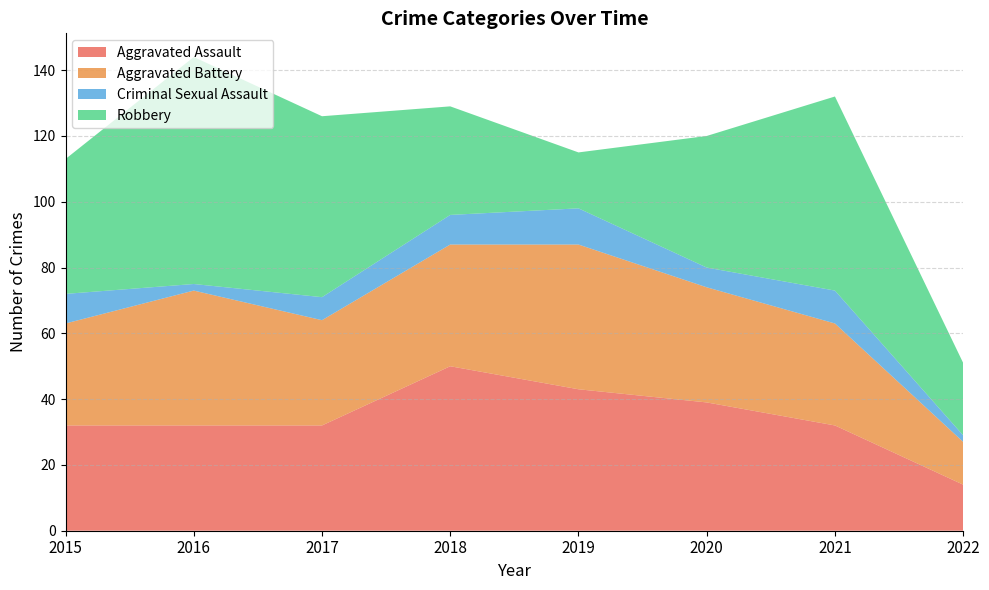

Reading left to right, list all the values displayed in this chart.

Aggravated Assault: 2015=32	2016=32	2017=32	2018=50	2019=43	2020=39	2021=32	2022=14
Aggravated Battery: 2015=31	2016=41	2017=32	2018=37	2019=44	2020=35	2021=31	2022=13
Criminal Sexual Assault: 2015=9	2016=2	2017=7	2018=9	2019=11	2020=6	2021=10	2022=2
Robbery: 2015=41	2016=69	2017=55	2018=33	2019=17	2020=40	2021=59	2022=22